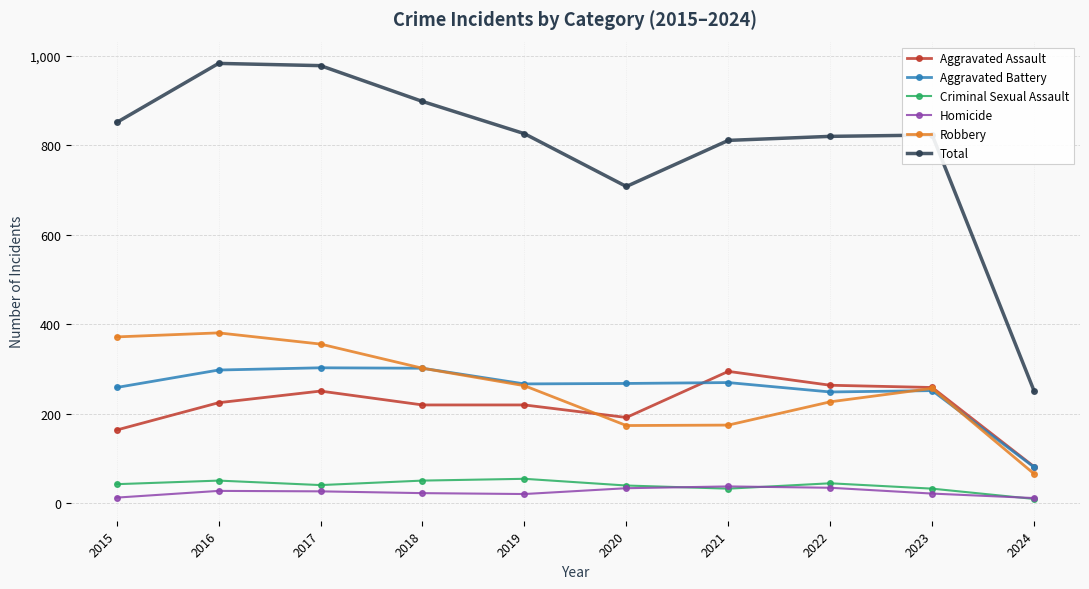

True or false: Homicide has more than 0 points higher than both neighbors.

True